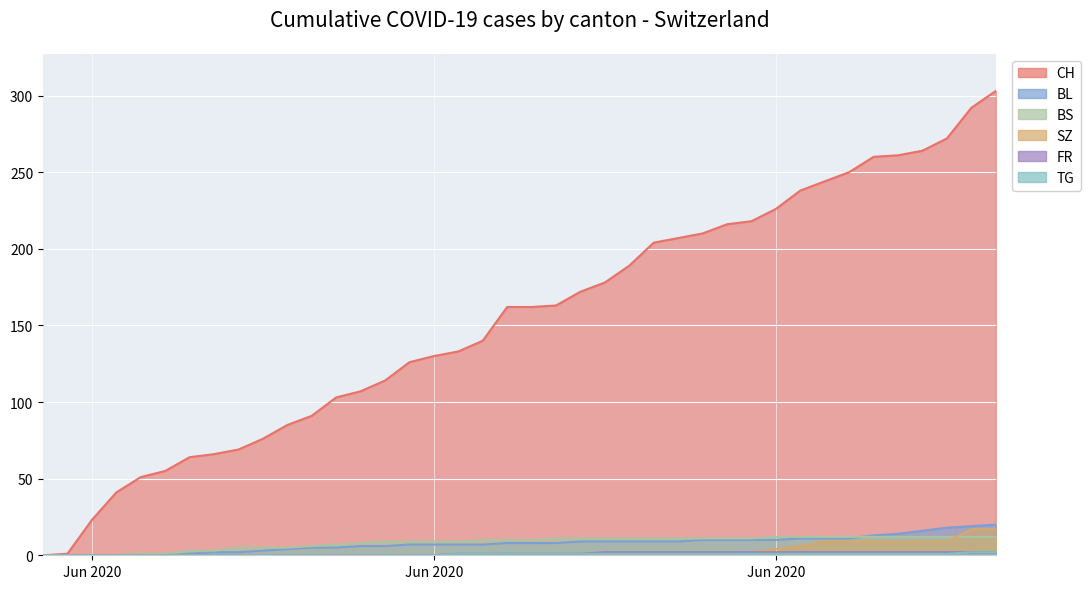

List the labels in order of SZ value, smallest first.

2020-05-31, 2020-06-01, 2020-06-02, 2020-06-03, 2020-06-04, 2020-06-05, 2020-06-06, 2020-06-07, 2020-06-08, 2020-06-09, 2020-06-10, 2020-06-11, 2020-06-12, 2020-06-13, 2020-06-14, 2020-06-15, 2020-06-16, 2020-06-17, 2020-06-18, 2020-06-19, 2020-06-20, 2020-06-21, 2020-06-22, 2020-06-23, 2020-06-24, 2020-06-25, 2020-06-26, 2020-06-27, 2020-06-28, 2020-06-29, 2020-06-30, 2020-07-01, 2020-07-02, 2020-07-03, 2020-07-04, 2020-07-05, 2020-07-06, 2020-07-07, 2020-07-08, 2020-07-09